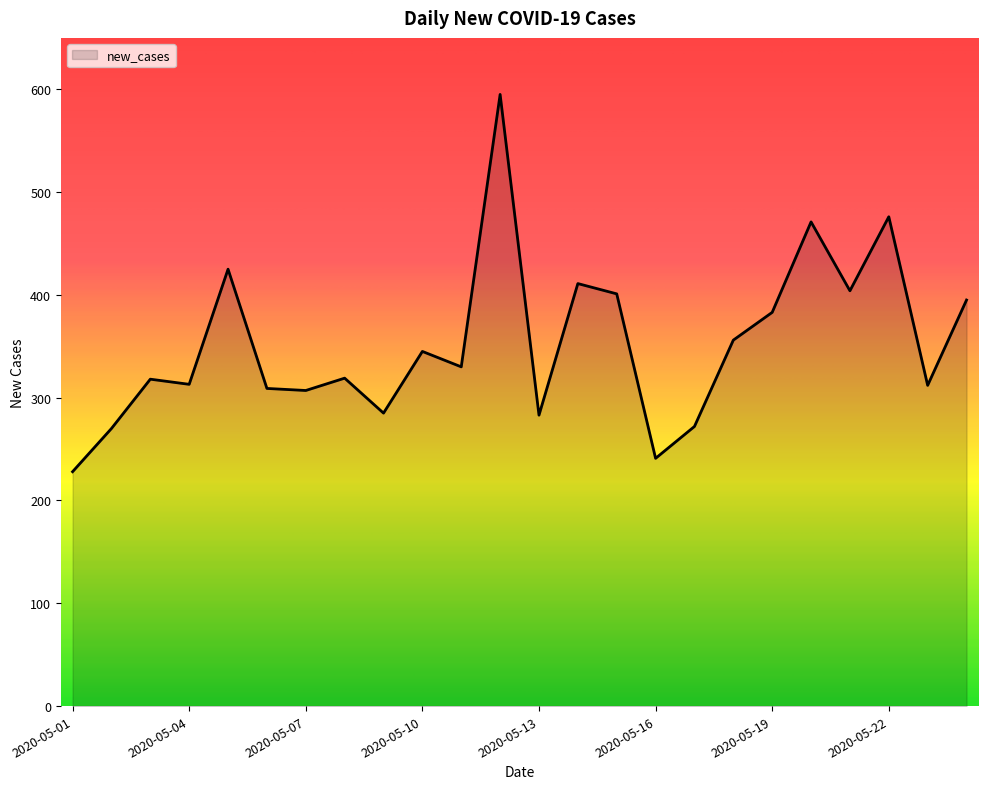

What is the maximum value shown in the chart?

595